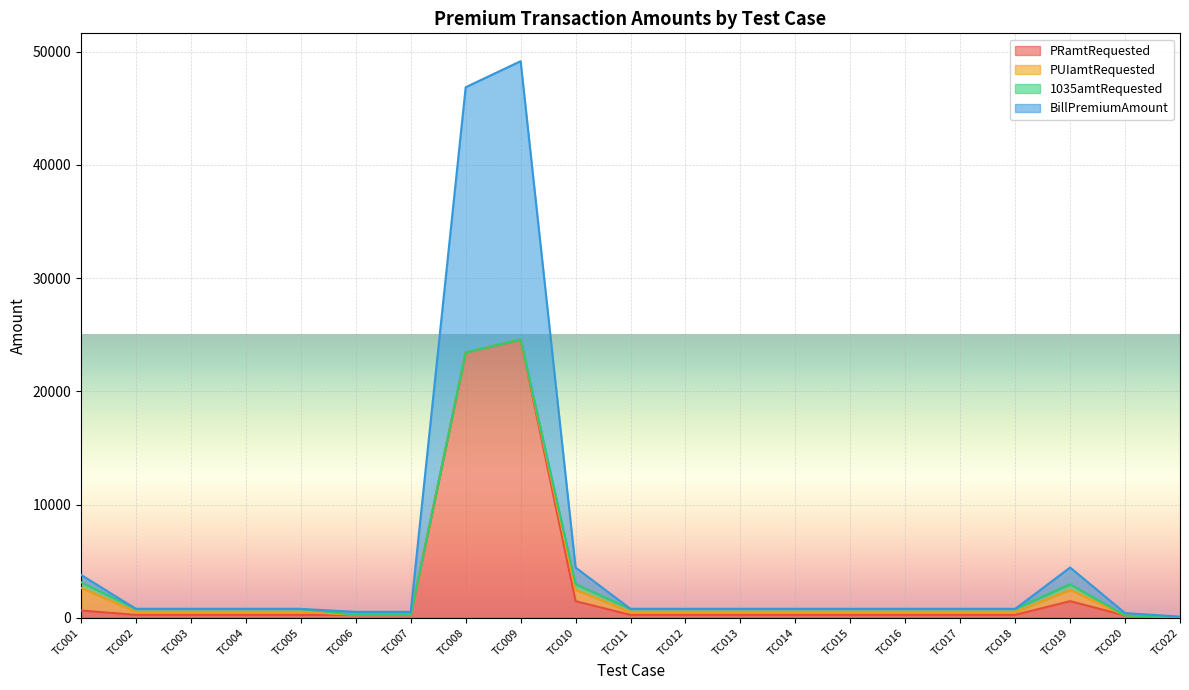

Where is PRamtRequested nearest to the value 12315?

TC010